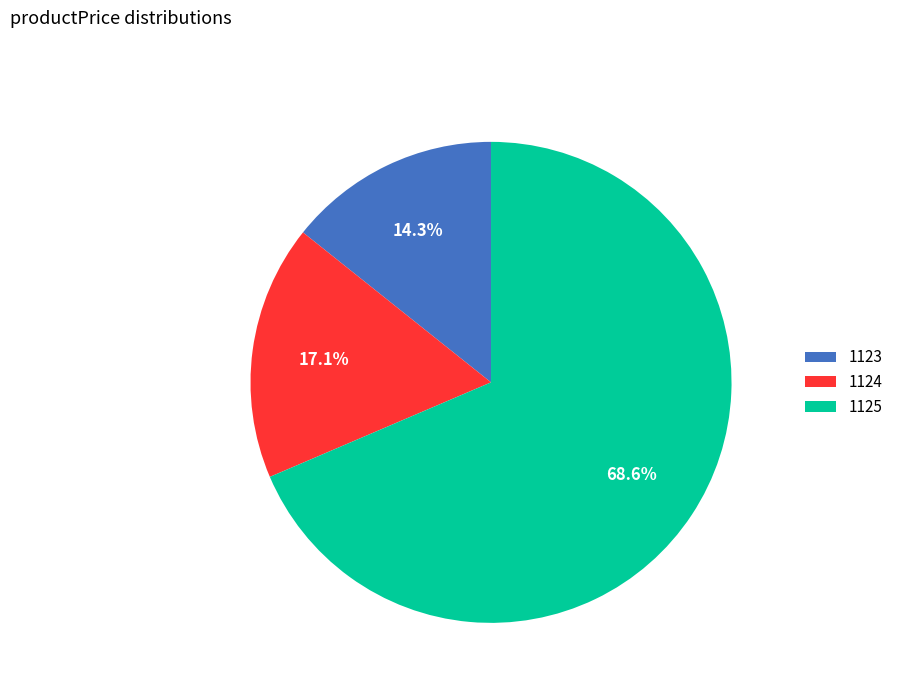

How many slices are in this pie chart?

3